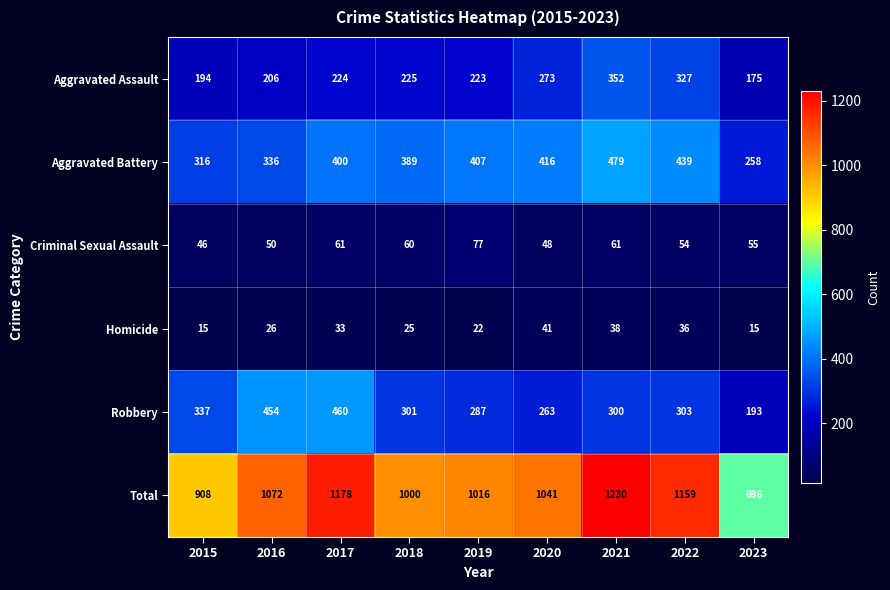

What is the smallest value displayed?

15